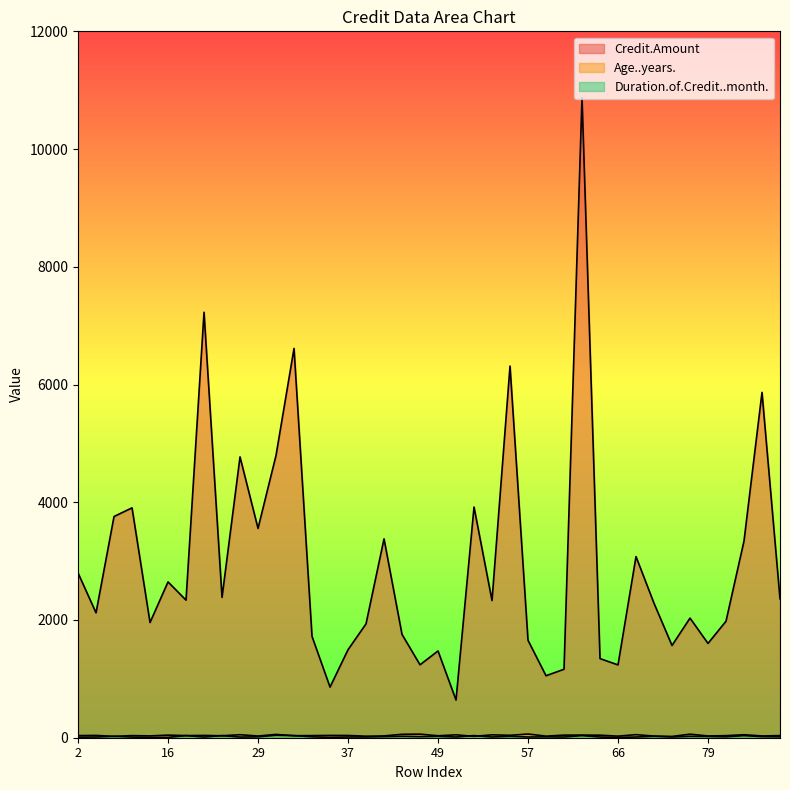

What is the value of the Duration.of.Credit..month. point at the 10th from the left?

11